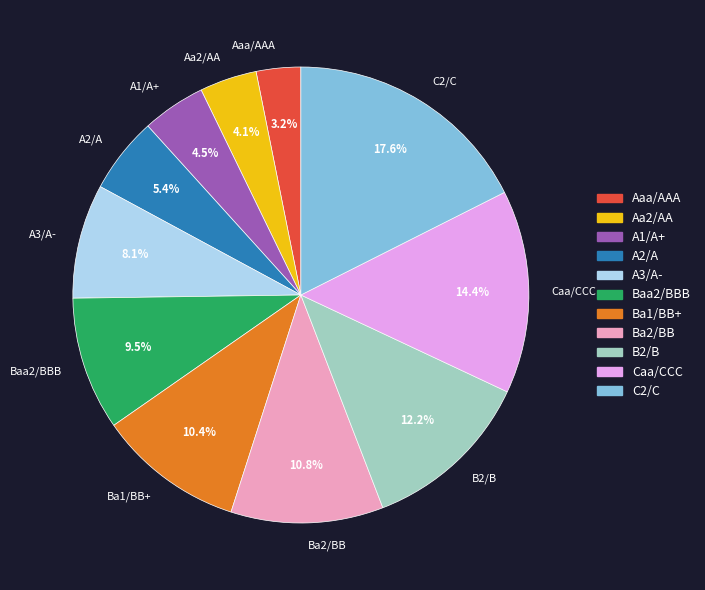

Does A2/A represent more than half of the total?

No